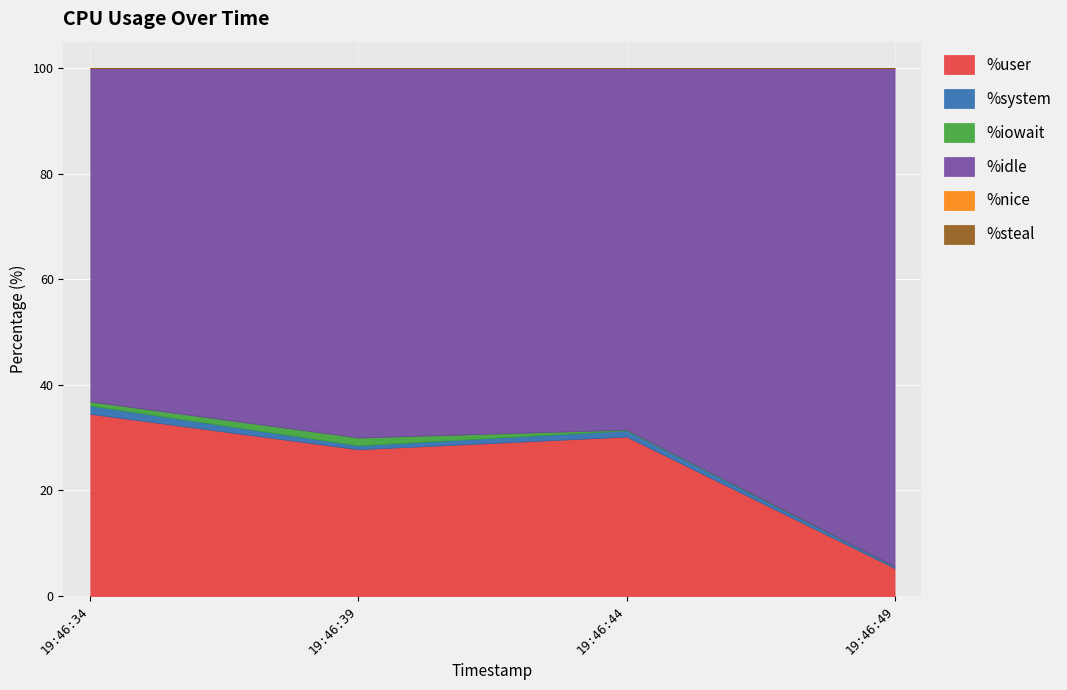

The value of %idle at 19:46:44 is 33.4. True or false?

False